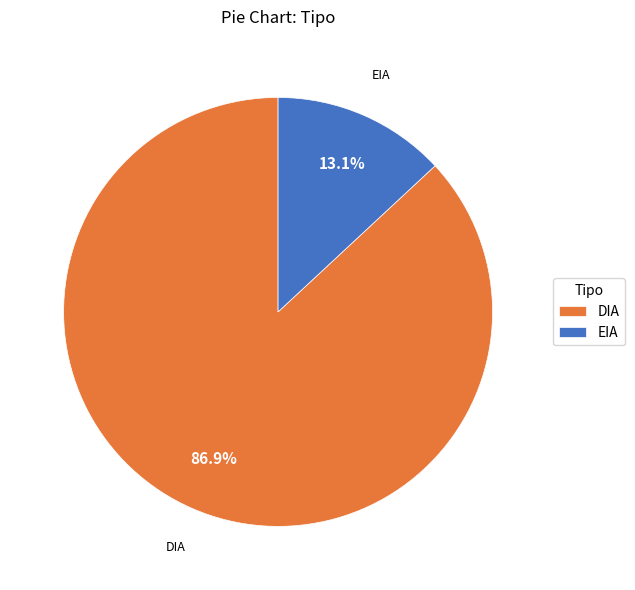

How many segments does this pie chart have?

2